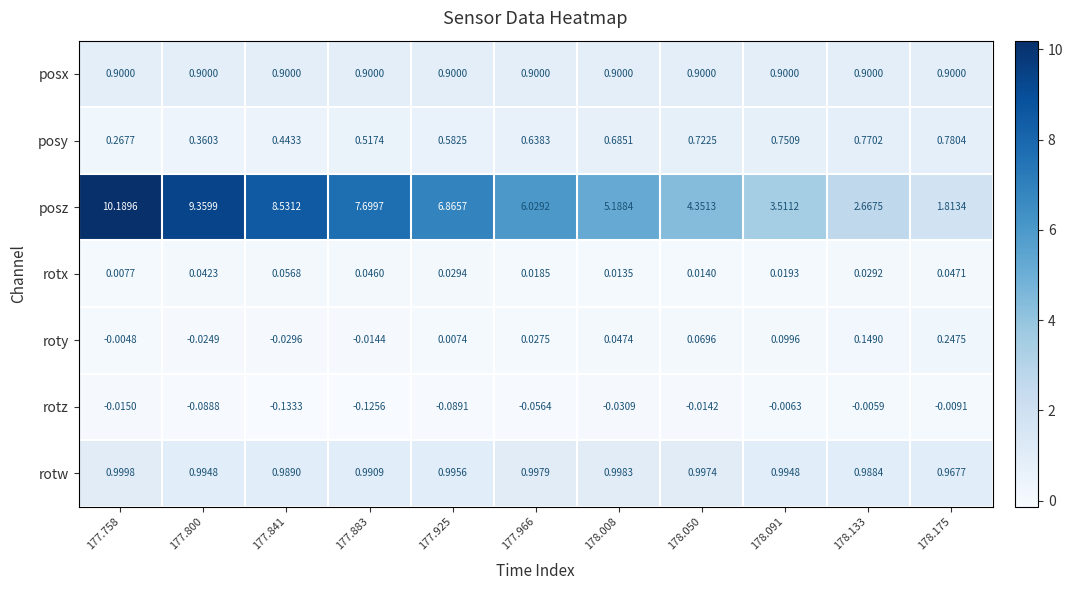

Rank the series at 177.883 from lowest to highest value.

rotz, roty, rotx, posy, posx, rotw, posz